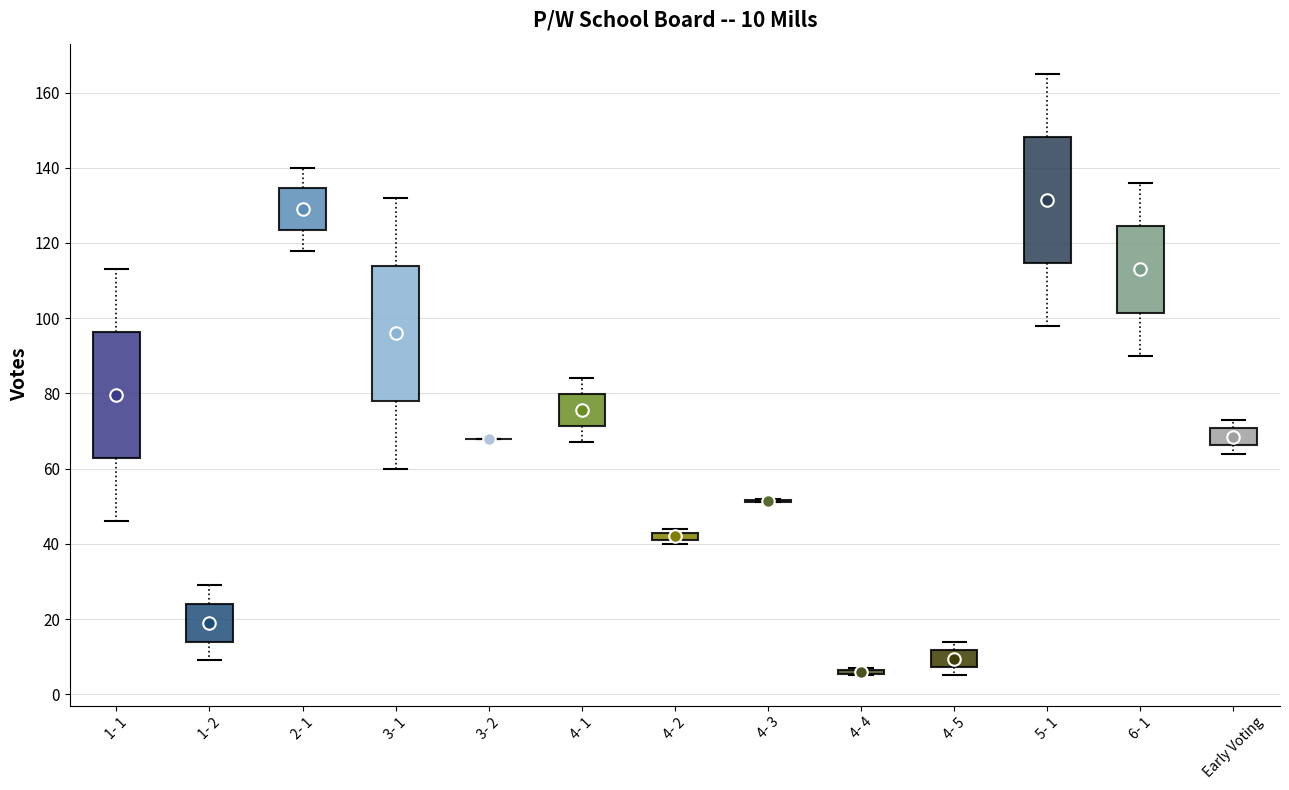

Which box is the tallest, from its lower edge to its upper edge?

3- 1